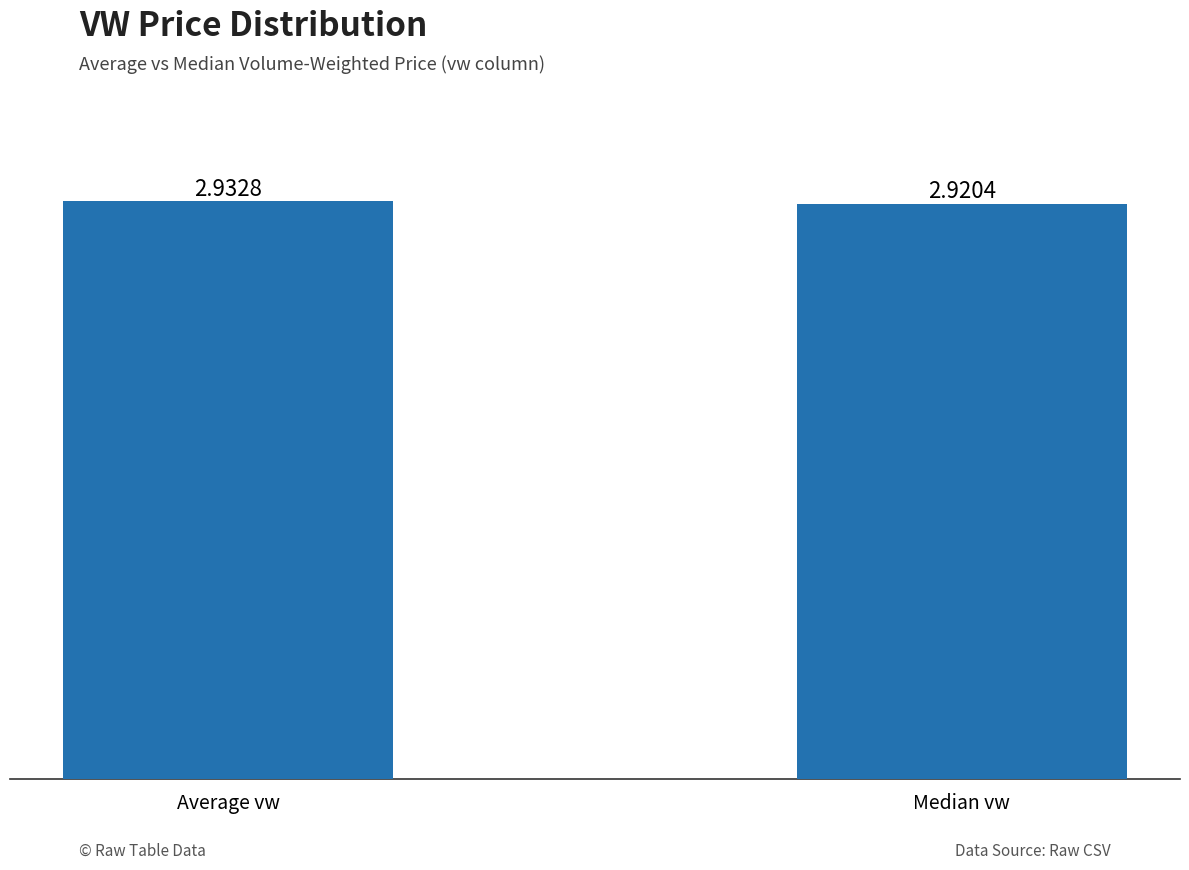

Count the values in the range 2 to 3.

2